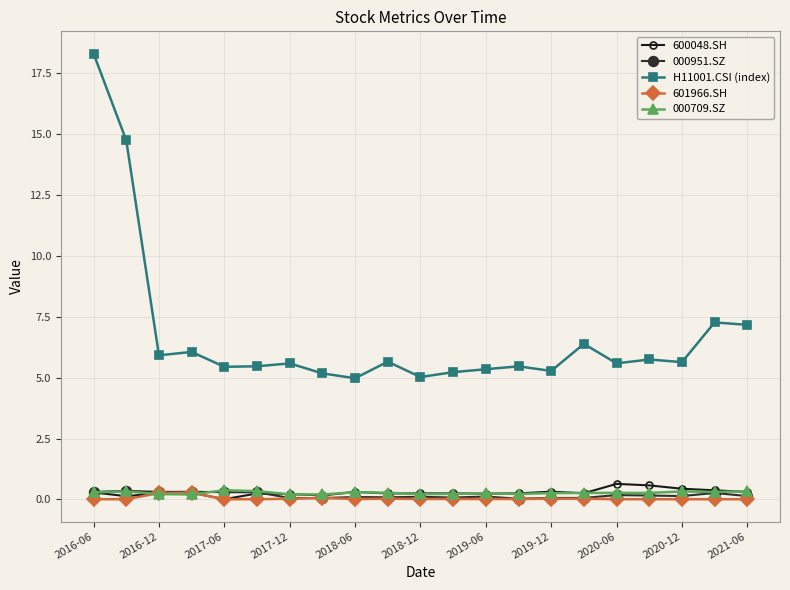

Reading left to right, list all the values displayed in this chart.

600048.SH: 0.3	0.1	0.3	0.3	0.0	0.2	0.2	0.2	0.3	0.2	0.2	0.2	0.2	0.3	0.3	0.3	0.6	0.6	0.4	0.4	0.3
000951.SZ: 0.3	0.4	0.3	0.3	0.3	0.3	0.1	0.1	0.1	0.1	0.1	0.1	0.1	0.0	0.1	0.1	0.2	0.2	0.1	0.3	0.1
H11001.CSI (index): 18.3	14.7	5.9	6.0	5.4	5.5	5.6	5.2	5.0	5.7	5.0	5.2	5.3	5.5	5.3	6.4	5.6	5.7	5.6	7.3	7.2
601966.SH: 0.0	0.0	0.3	0.3	0.0	0.0	0.0	0.1	0.0	0.0	0.0	0.0	0.0	0.0	0.0	0.0	0.0	0.0	0.0	0.0	0.0
000709.SZ: 0.3	0.3	0.2	0.2	0.4	0.3	0.2	0.2	0.3	0.3	0.2	0.2	0.2	0.2	0.3	0.3	0.3	0.3	0.3	0.3	0.3